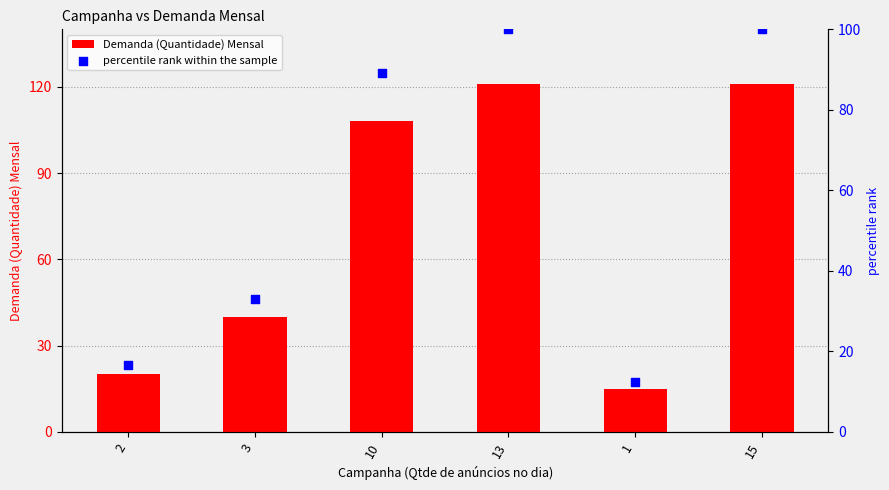

At how many categories does at least one series exceed 90?

3